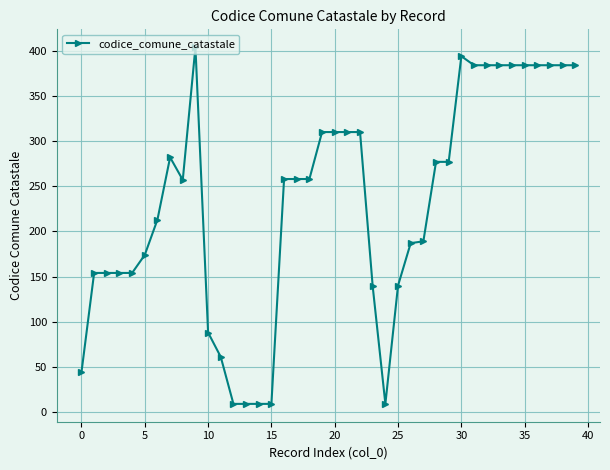

Does the chart display data point markers on the line(s)?

Yes